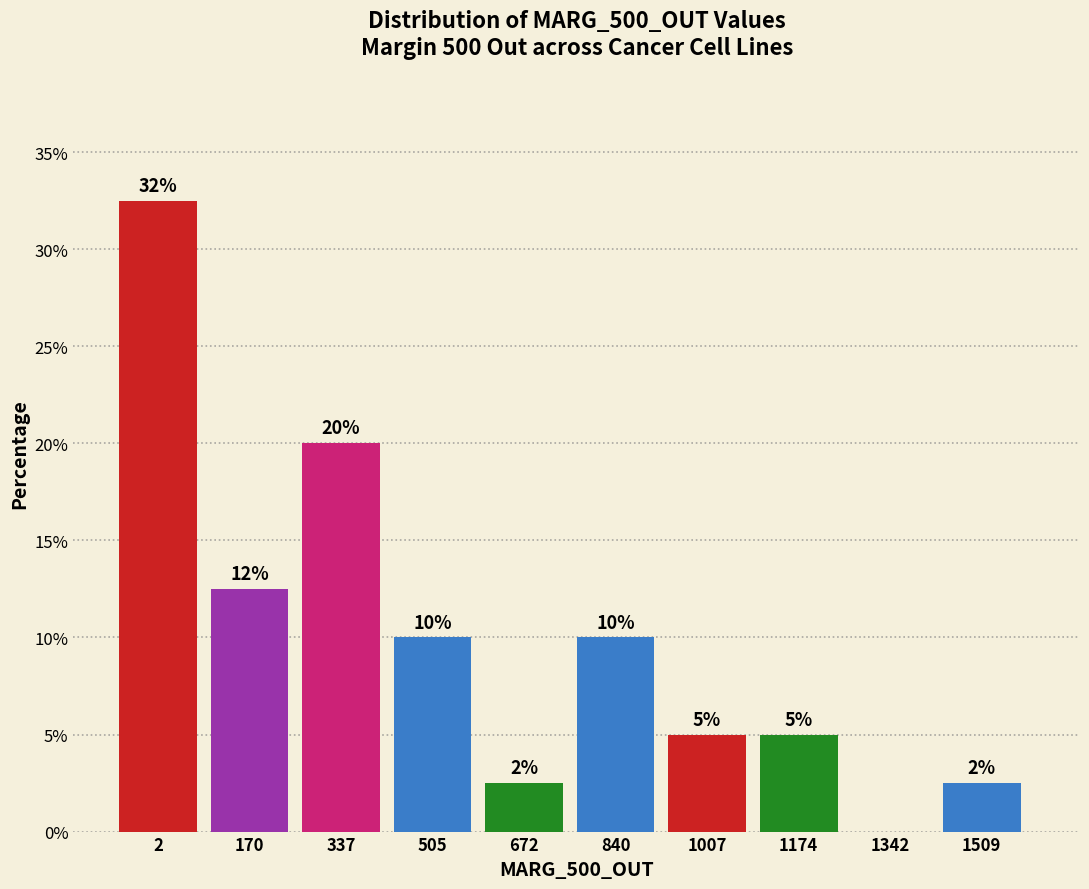

What is the greatest value displayed?

32.5